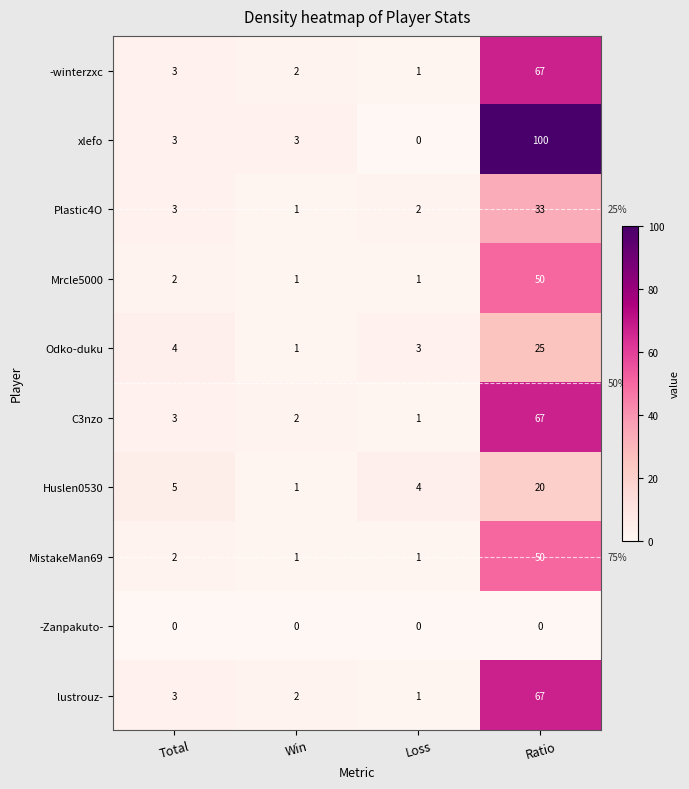

The value of Plastic4O at Ratio is 33. True or false?

True